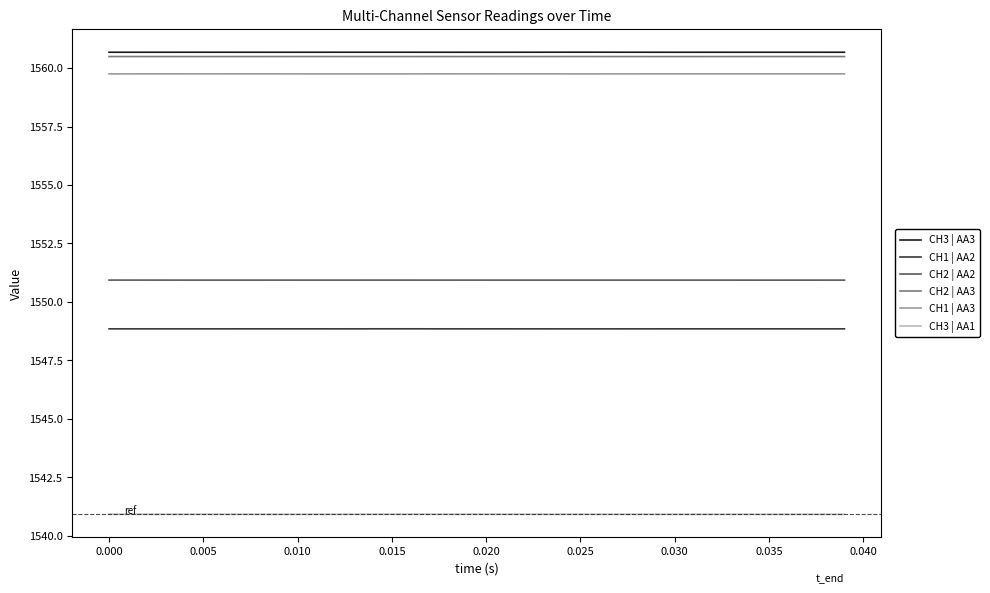

True or false: CH3 | AA3 and CH3 | AA1 intersect in this chart.

False